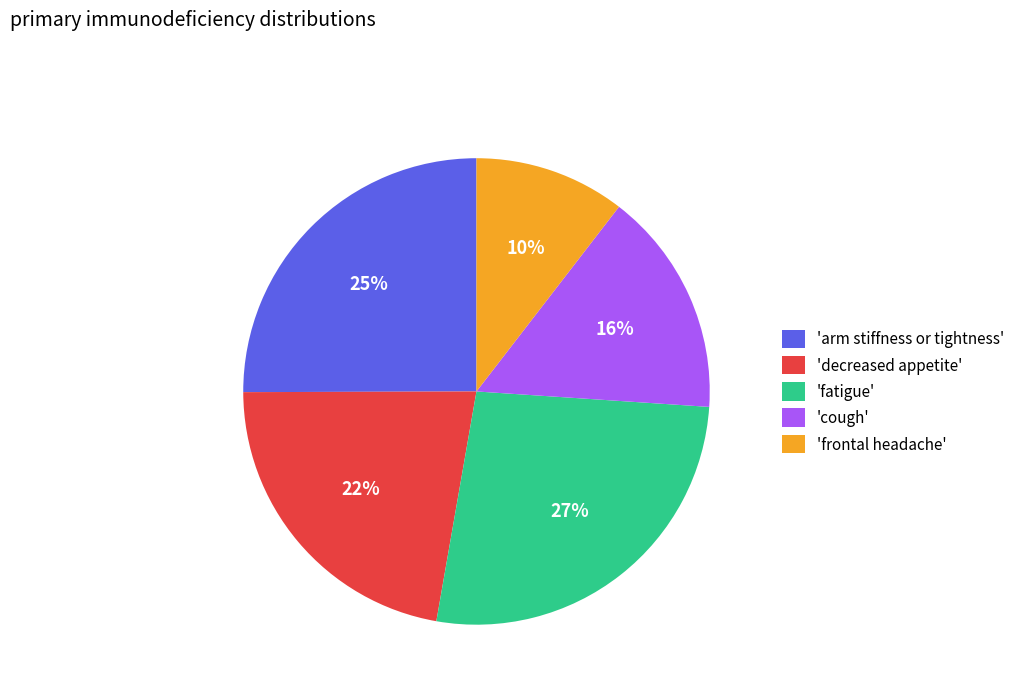

To the nearest percent, what portion does 'arm stiffness or tightness' represent?

25%